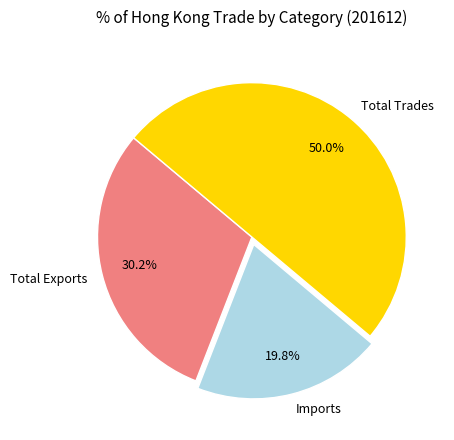

What percentage do Total Exports and Imports together represent?

50.0%